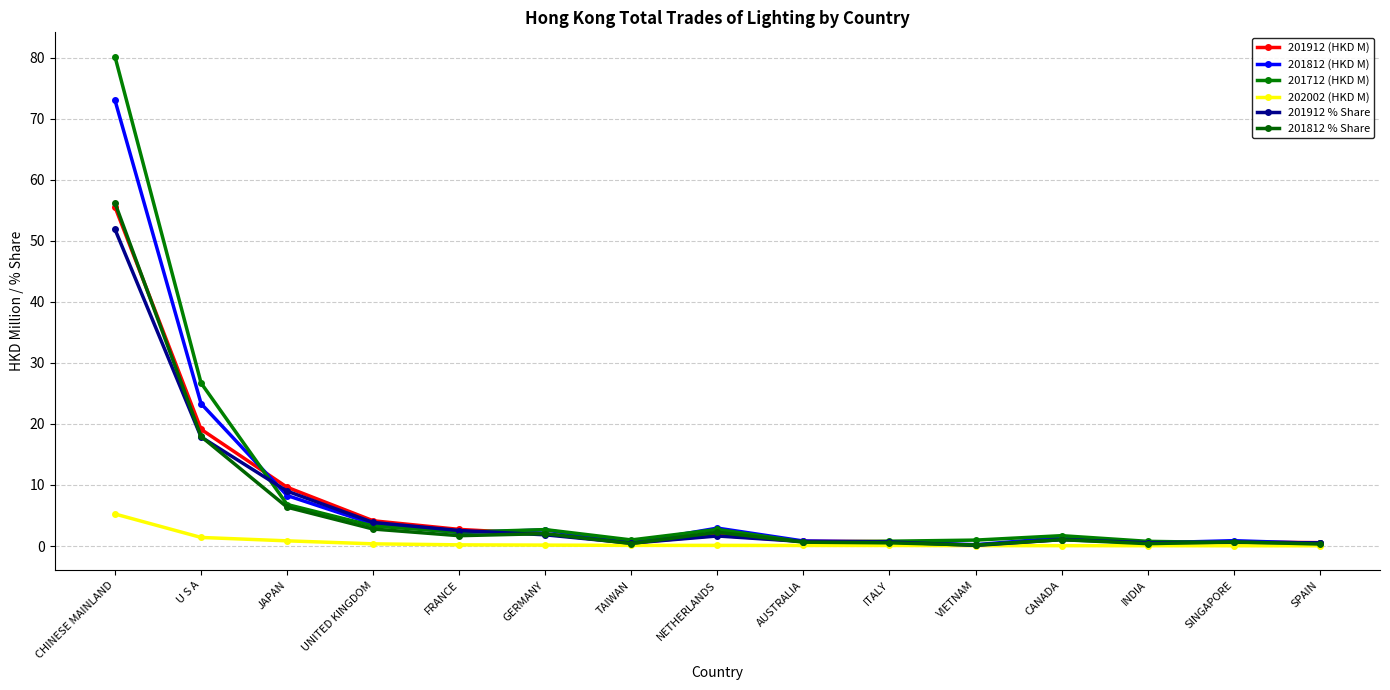

What position from the left is CHINESE MAINLAND?

1